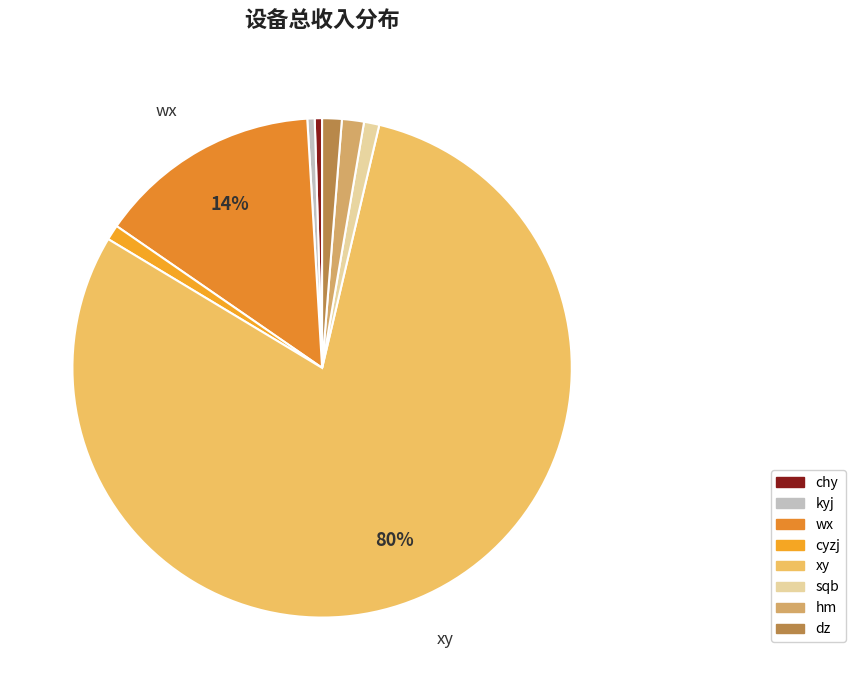

What is the ratio of the value at cyzj to the value at wx?

0.1